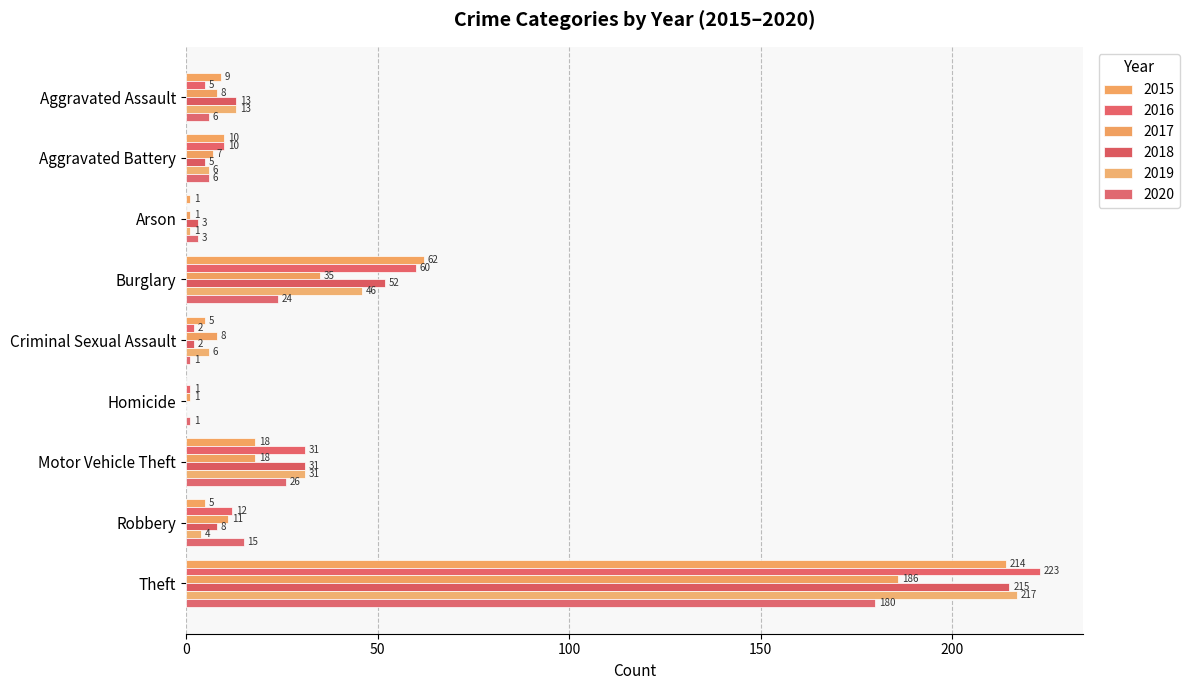

How many positive values does the 2019 series have?

8